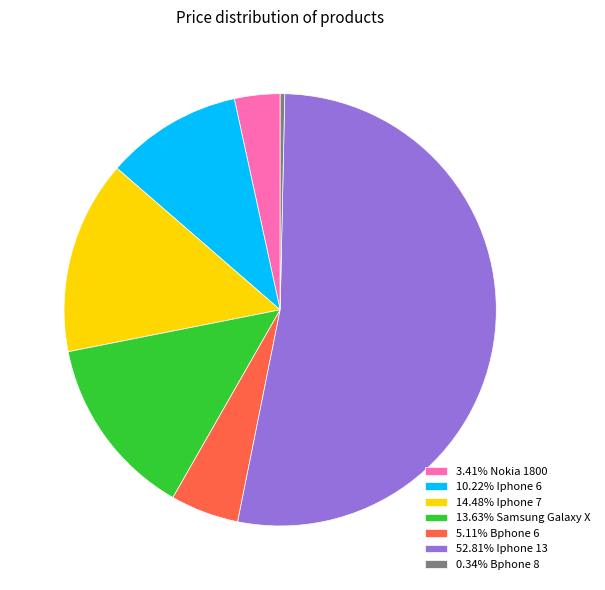

How many slices are in this pie chart?

7